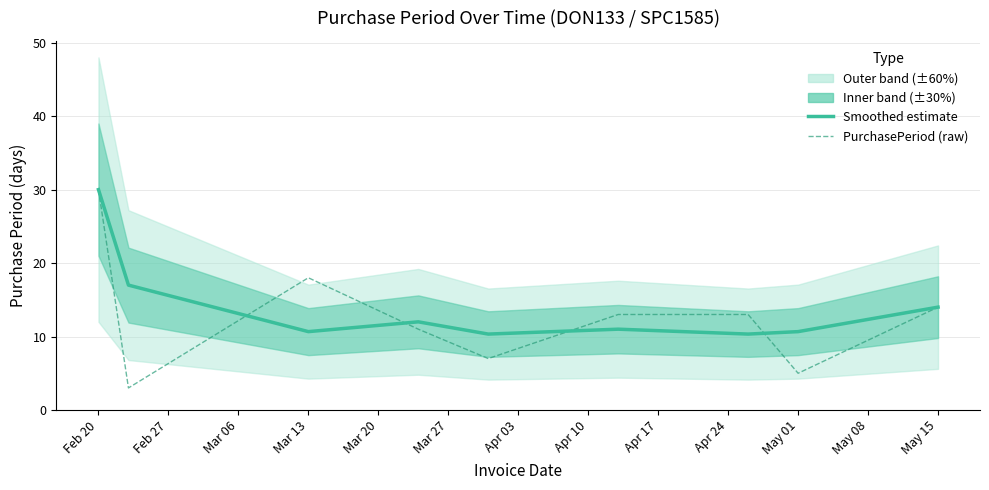

After their last crossing, which series has the higher values: Smoothed estimate or PurchasePeriod (raw)?

Smoothed estimate